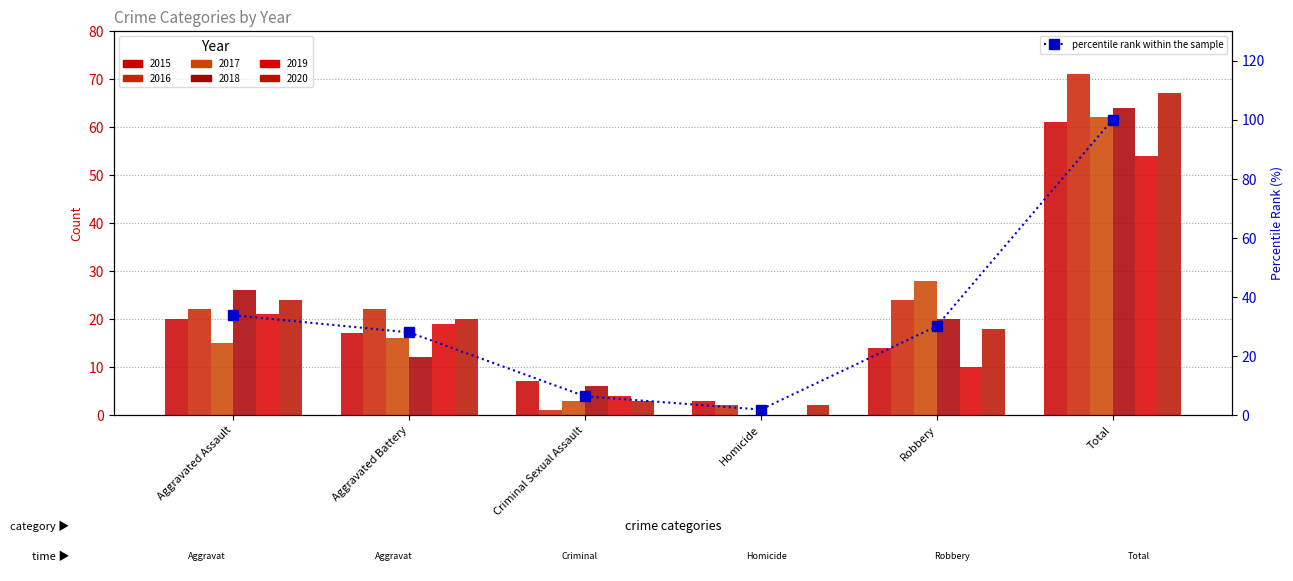

Is it true that the value at Homicide is 2.6?

False